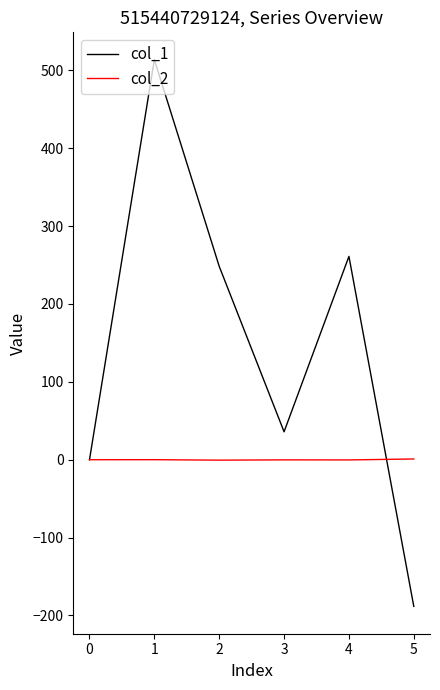

What is the difference between the maximum and second lowest values in the col_1 series?

513.8